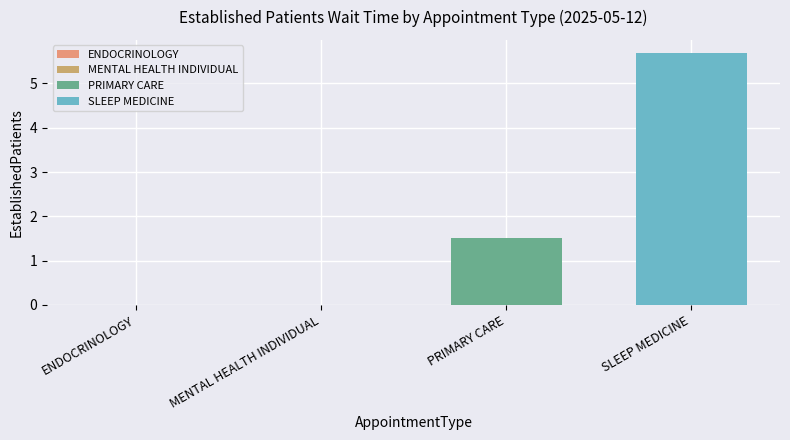

Count the number of data series in this chart.

2